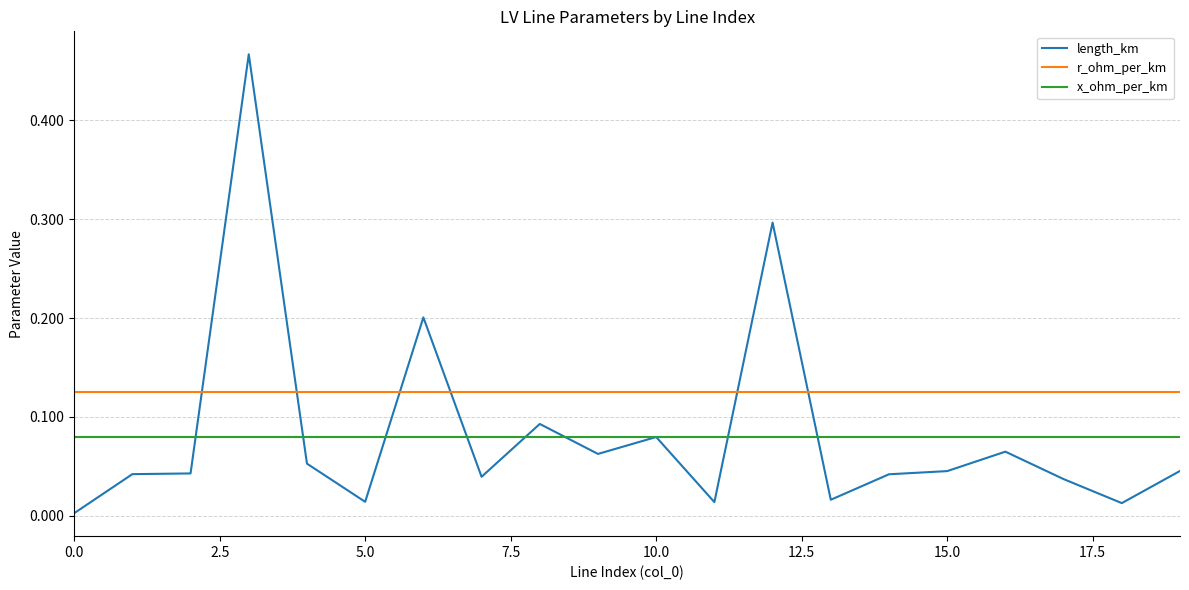

After their last crossing, which series has the higher values: length_km or r_ohm_per_km?

r_ohm_per_km